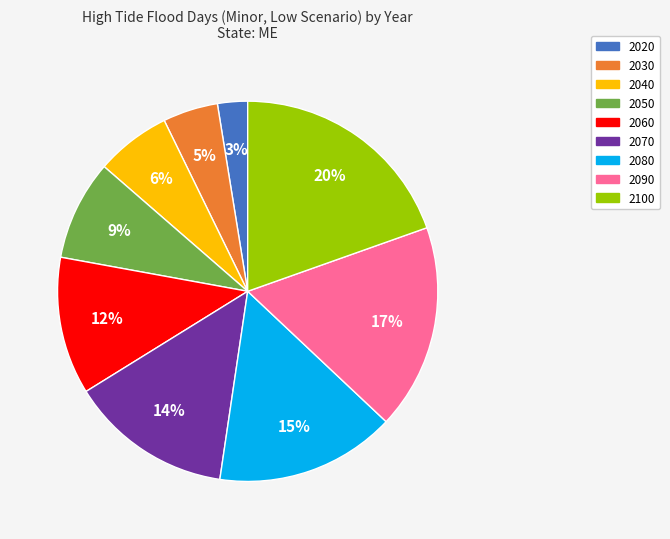

Is it true that 2100 is 20% of the pie?

True